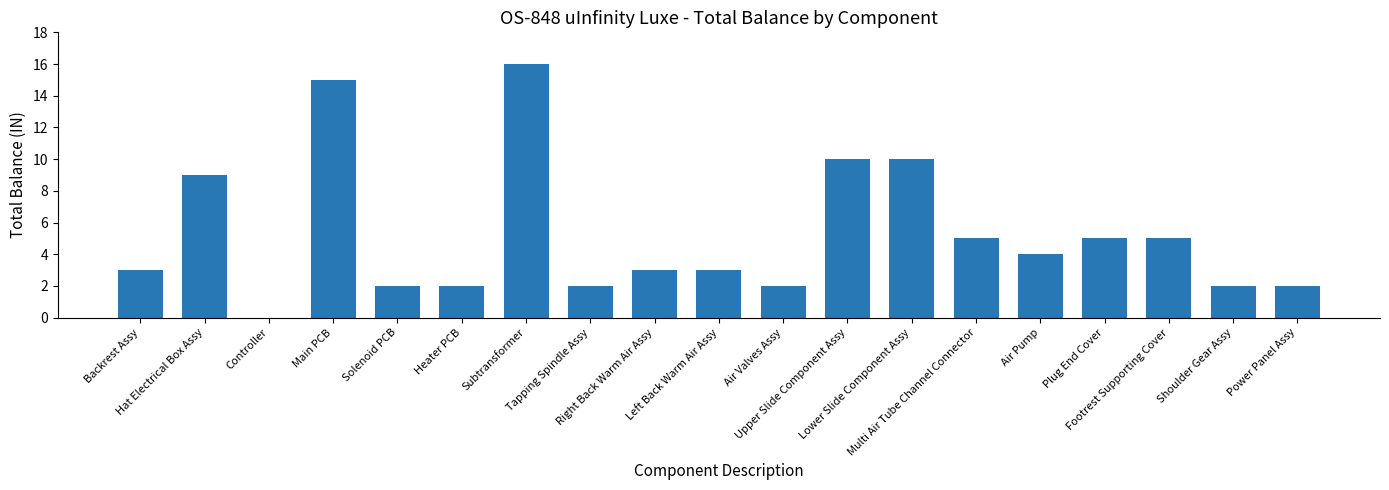

How many categories are shown in the chart?

19